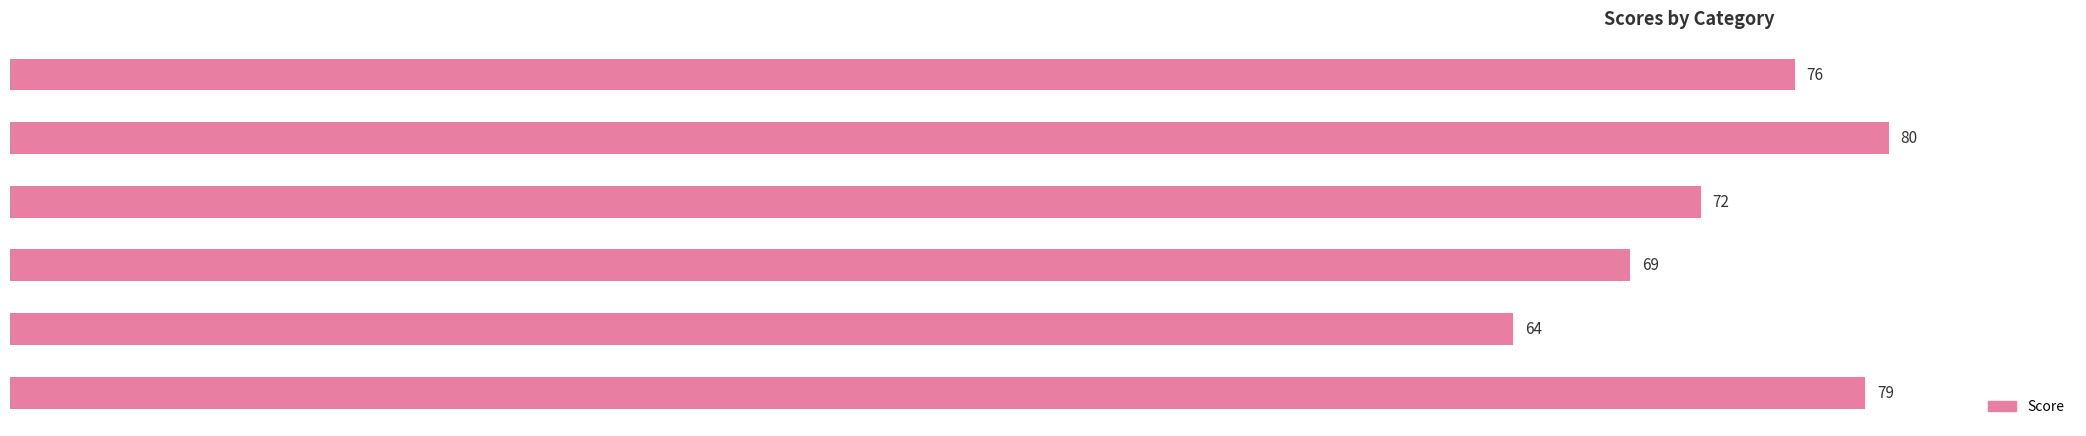

How many data points are less than 76?

3